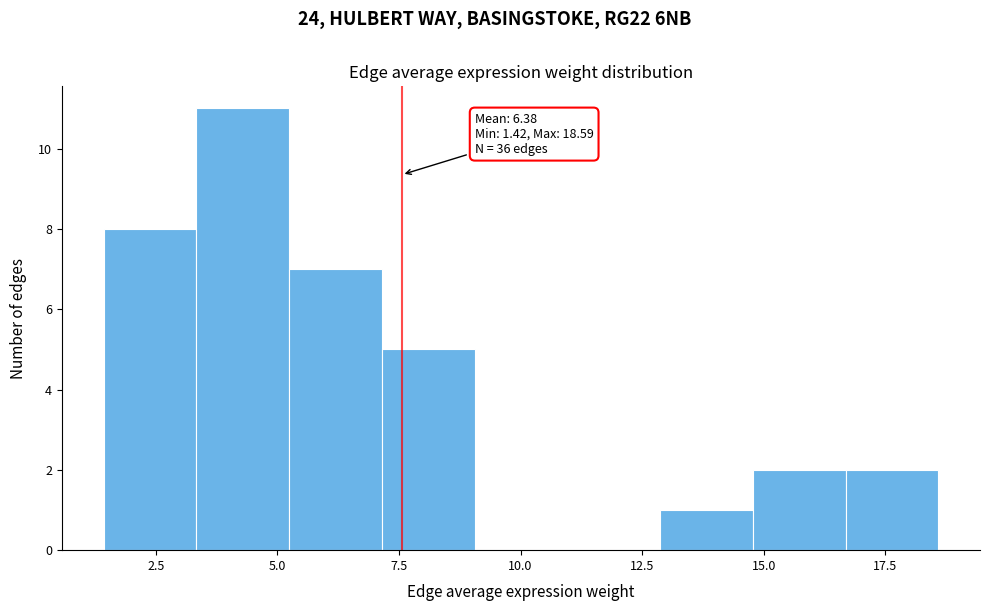

Read against the x-axis, roughly where is the centre of the tallest bar?

4.5